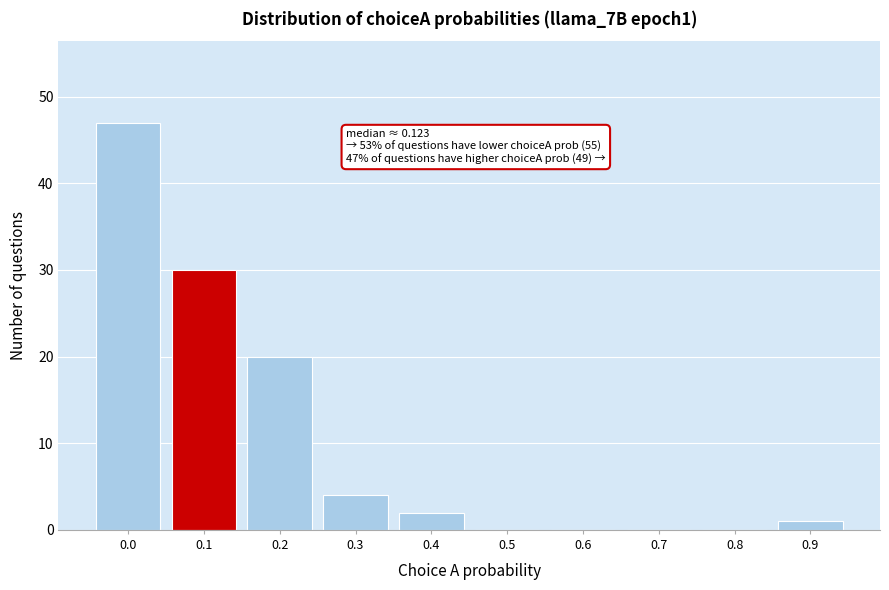

Reading right to left, list all the values displayed in this chart.

0.9=1	0.8=0	0.7=0	0.6=0	0.5=0	0.4=2	0.3=4	0.2=20	0.1=30	0.0=47